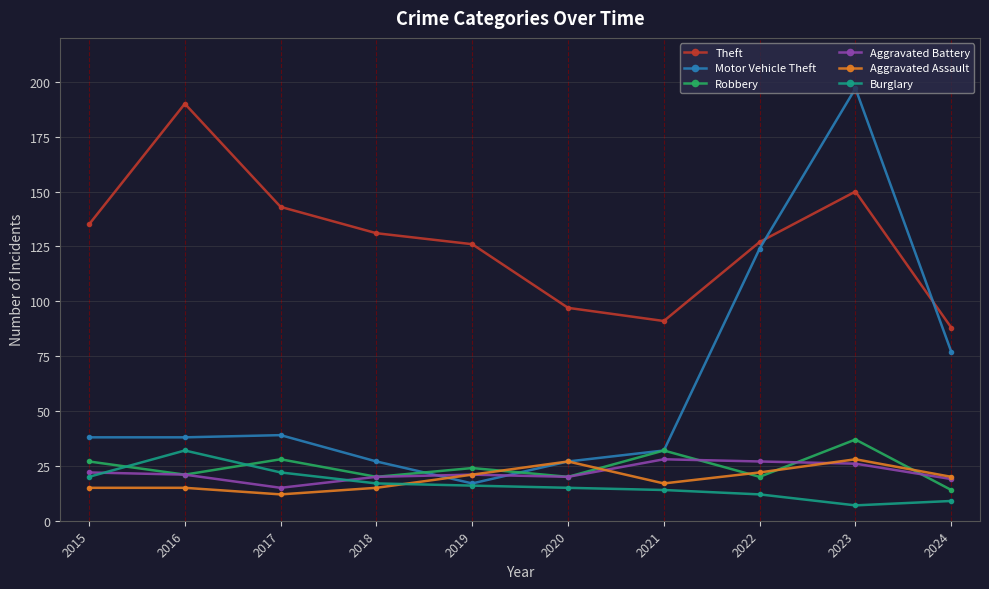

Which series has the largest range (max minus min)?

Motor Vehicle Theft